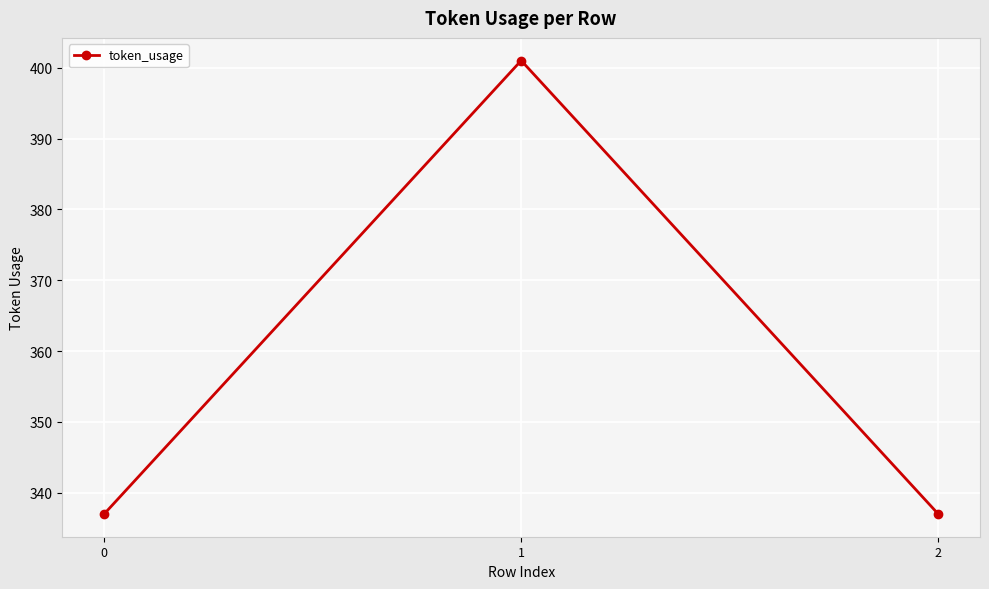

What is the sum of all values?

1075